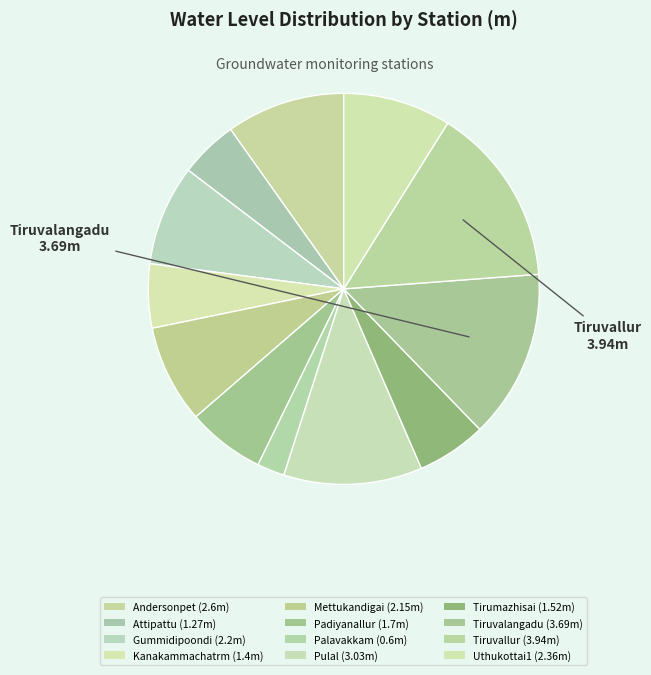

How many slices are in this pie chart?

12